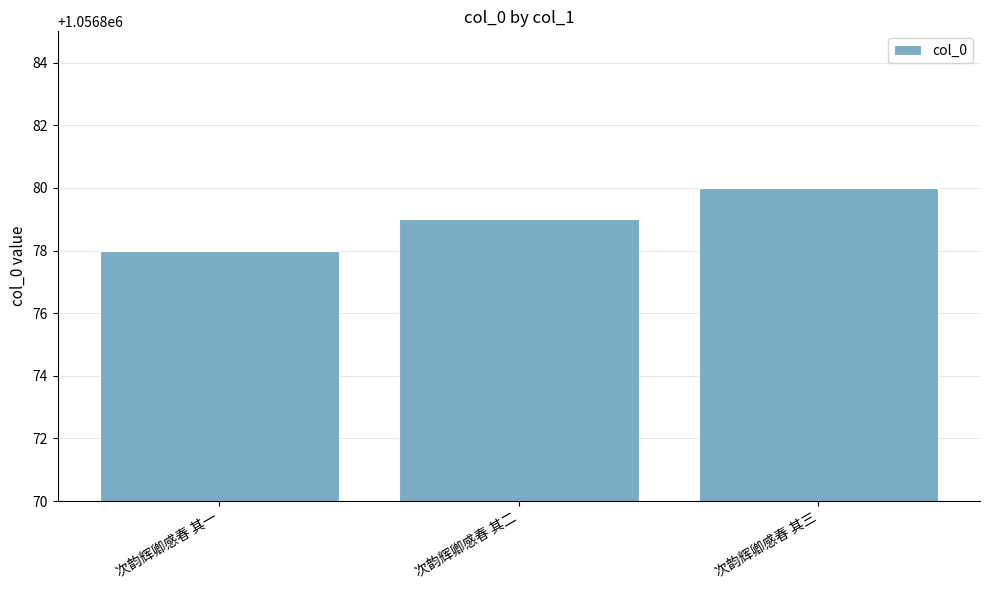

What is the approximate value at 次韵辉卿感春 其二?

1056879